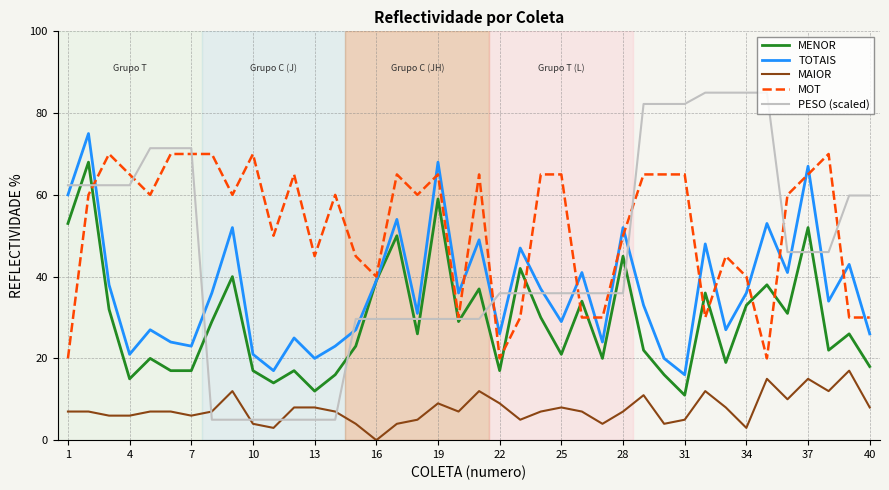

How many values in MAIOR are above zero?

39